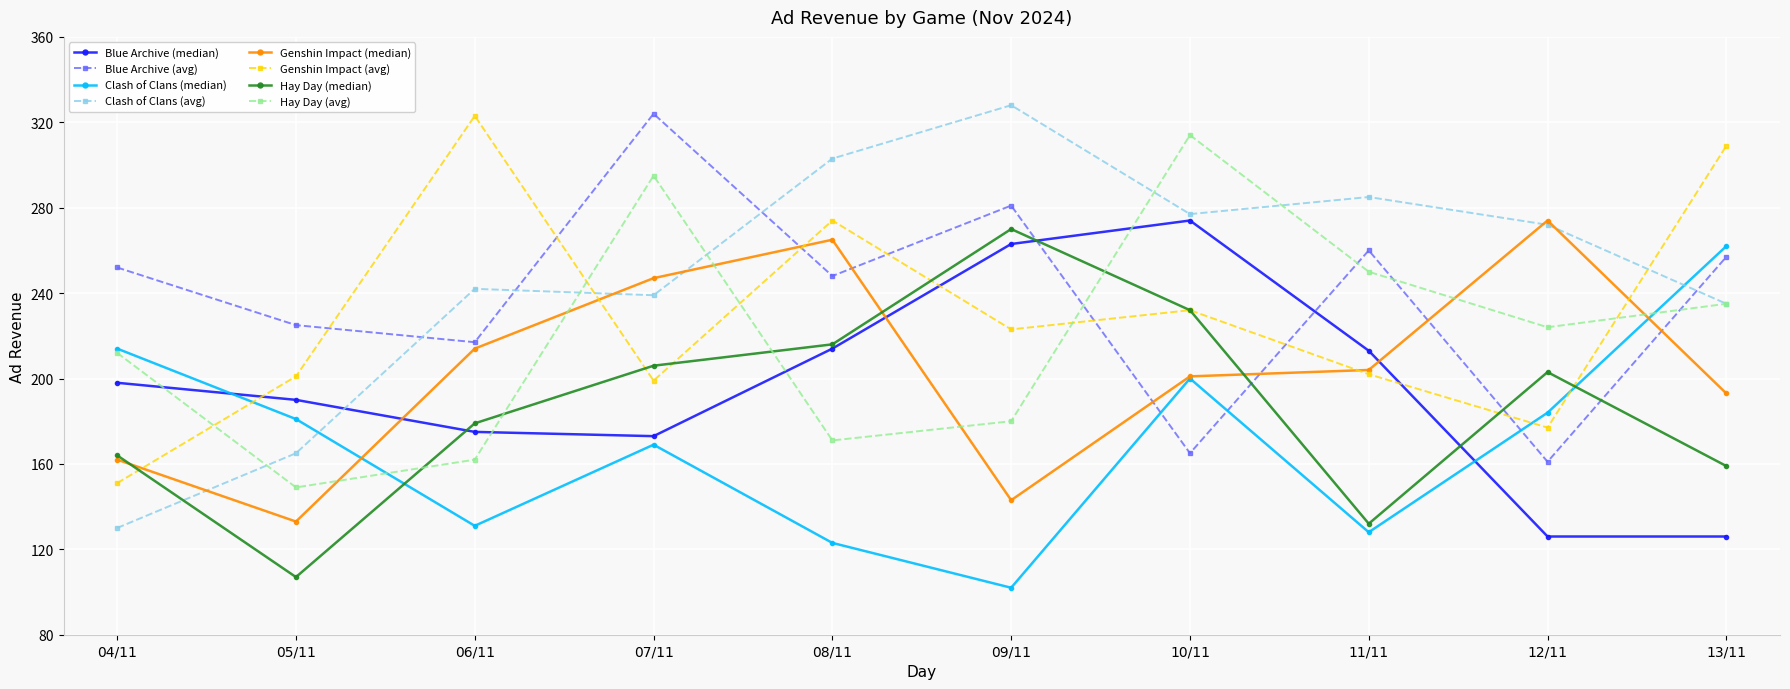

How many data points in Hay Day (median) are less than 203?

5